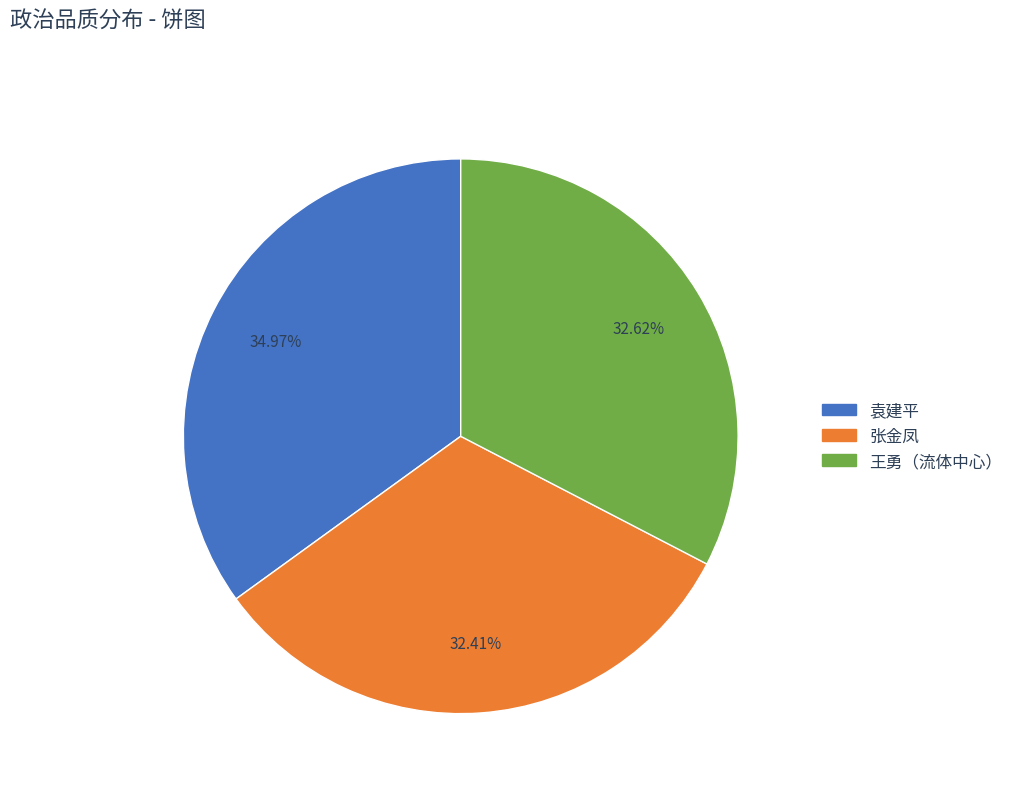

To the nearest percent, what percentage of the pie is 王勇（流体中心）?

33%